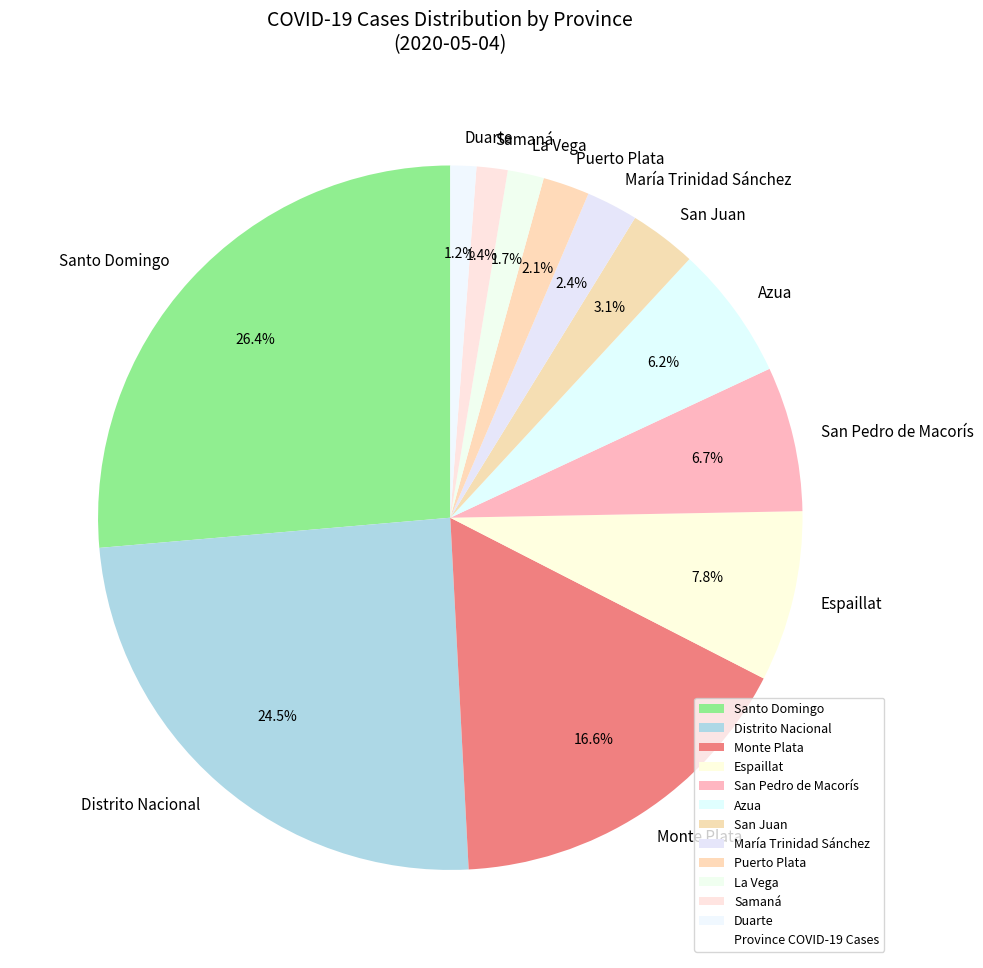

What is the largest slice in the pie chart?

Santo Domingo